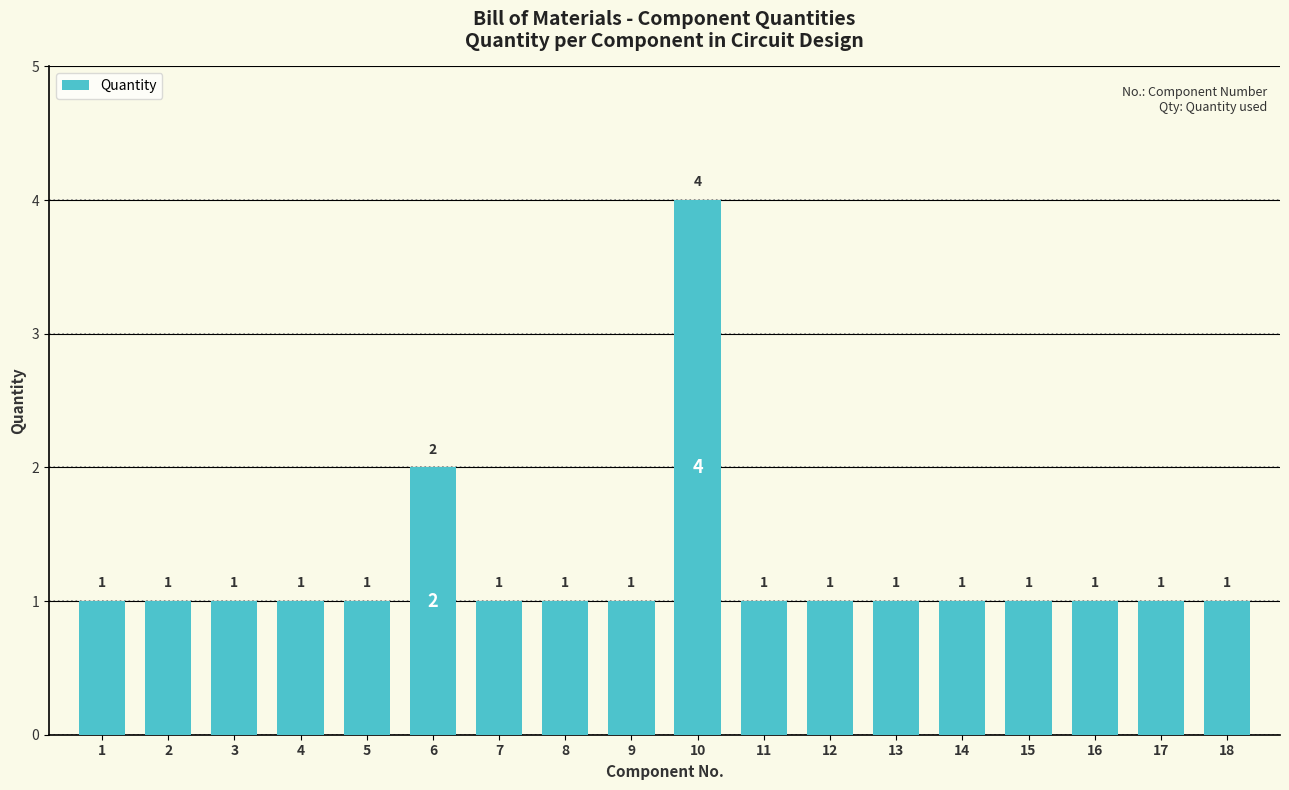

What is the value of the 2nd bar from the left?

1